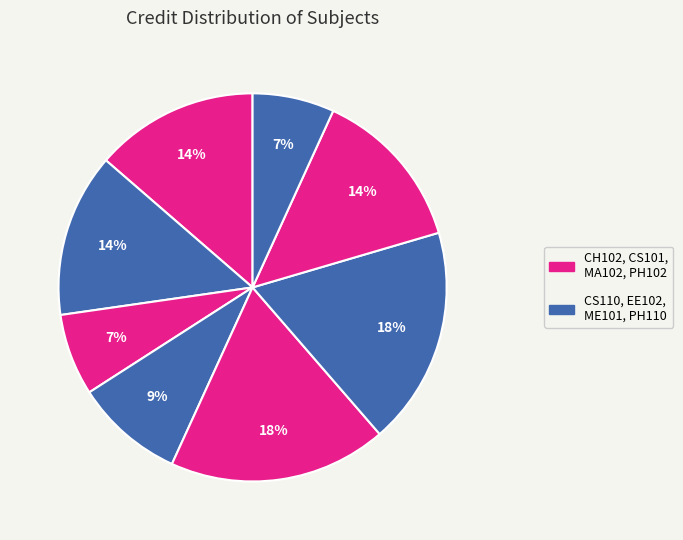

Which category has the biggest portion of the pie?

MA102